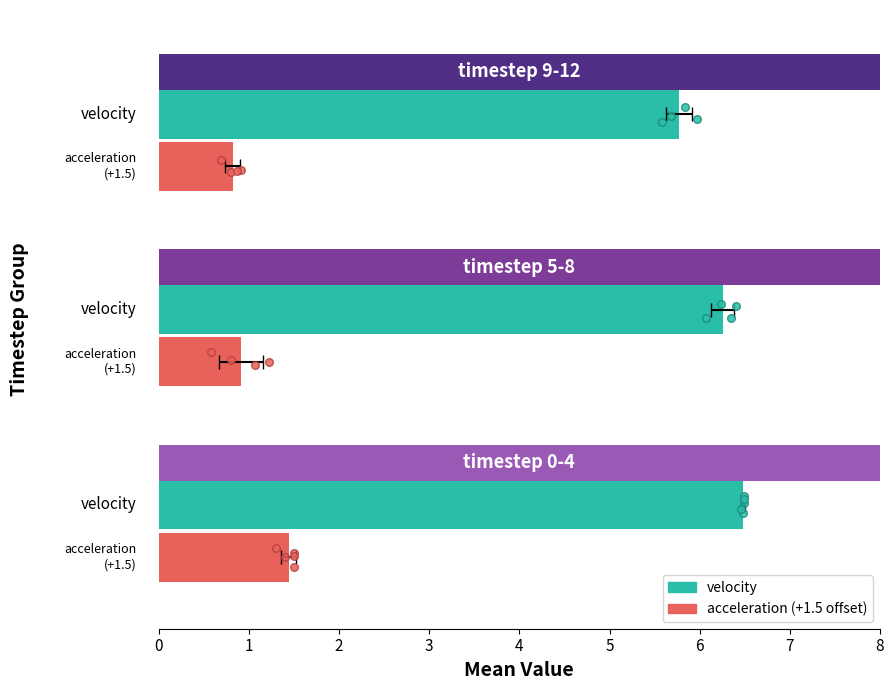

Which series contains the highest Y value?

velocity